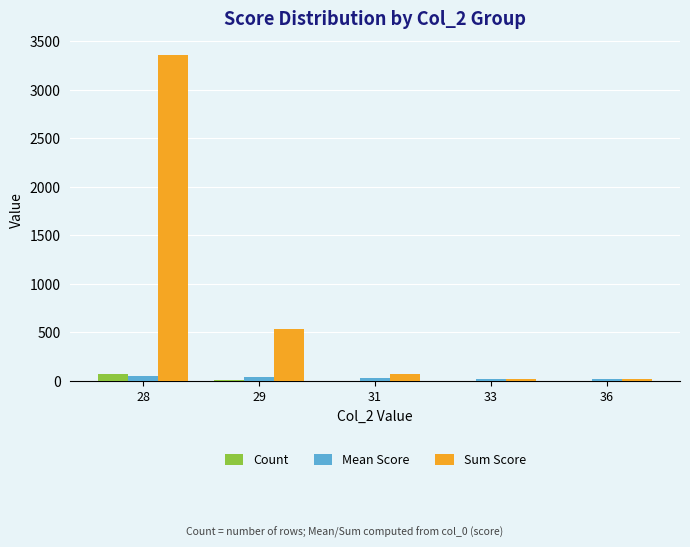

Which series has the largest total across all categories?

Sum Score